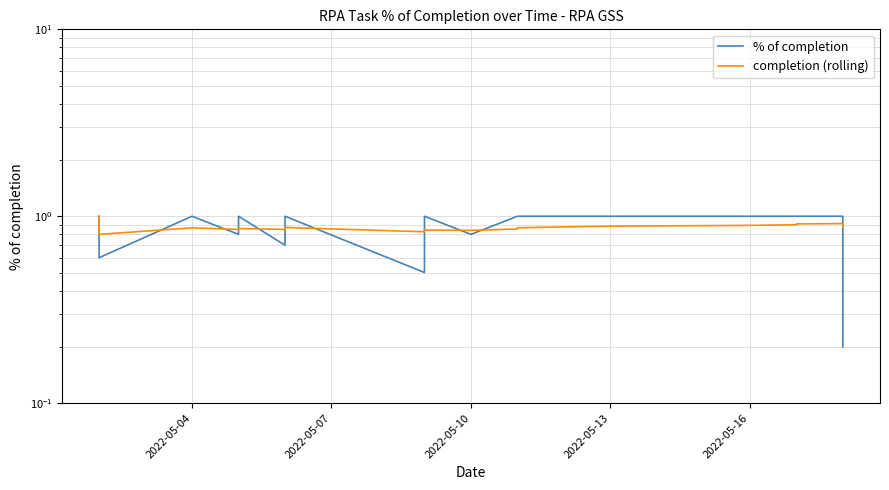

True or false: % of completion has a value of 0.2 at 5.

False